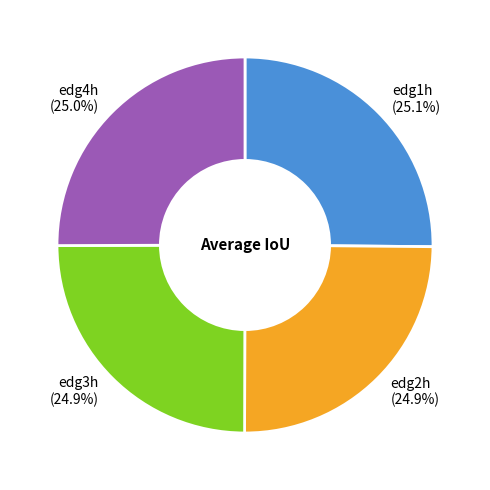

Does edg3h represent more than half of the total?

No